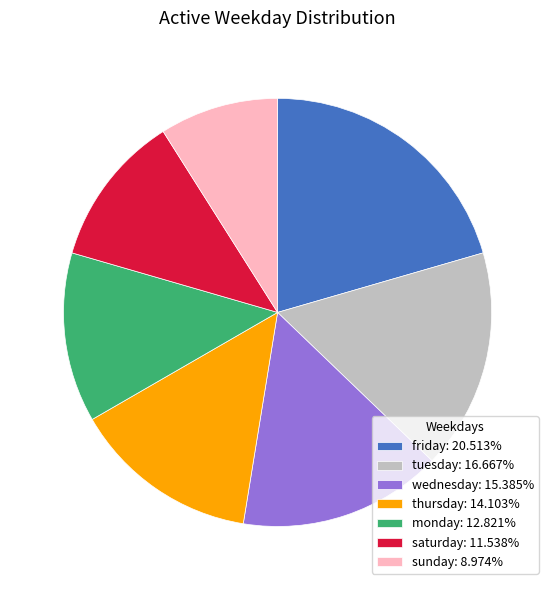

Does any single category account for the majority?

No